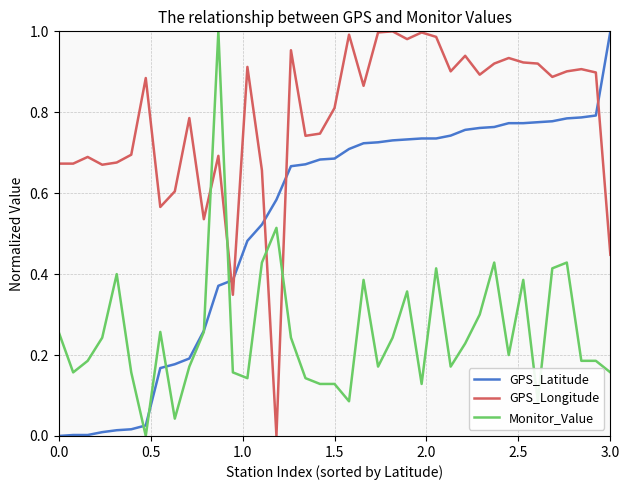

Which series has the largest total across all categories?

GPS_Longitude